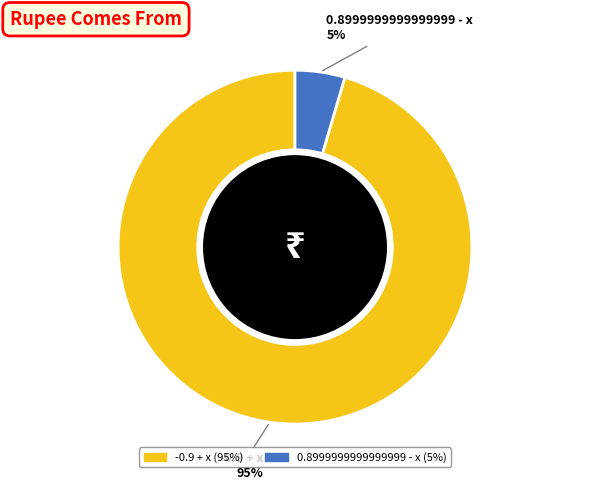

Which slice represents more than half of the pie?

-0.9 + x